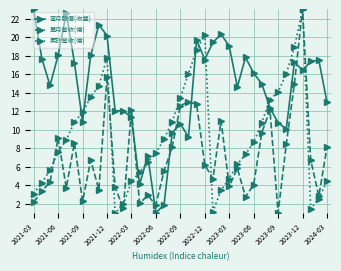

What is the value of the 單月營收(億) point at the 12th from the left?

1.5